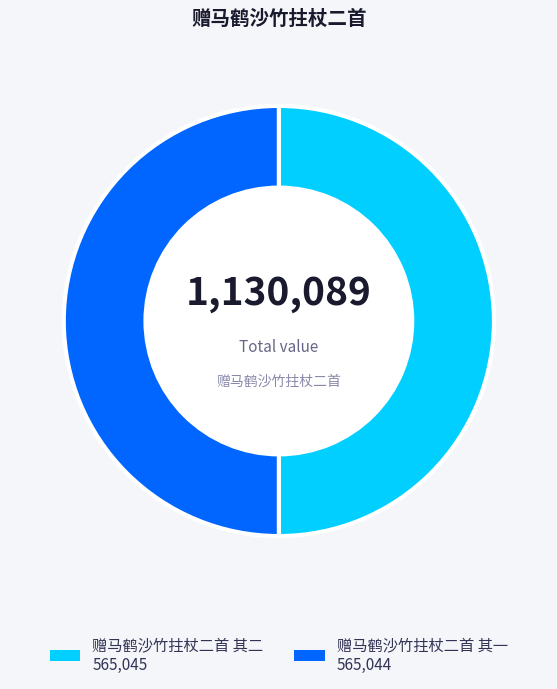

True or false: 赠马鹤沙竹拄杖二首 其一 accounts for 50% of the total.

True